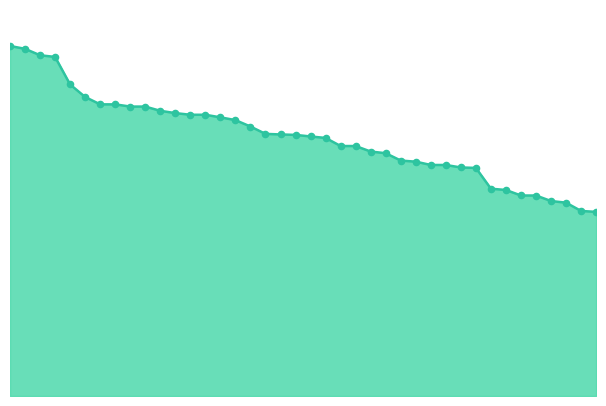

Does the chart have visible grid lines?

No